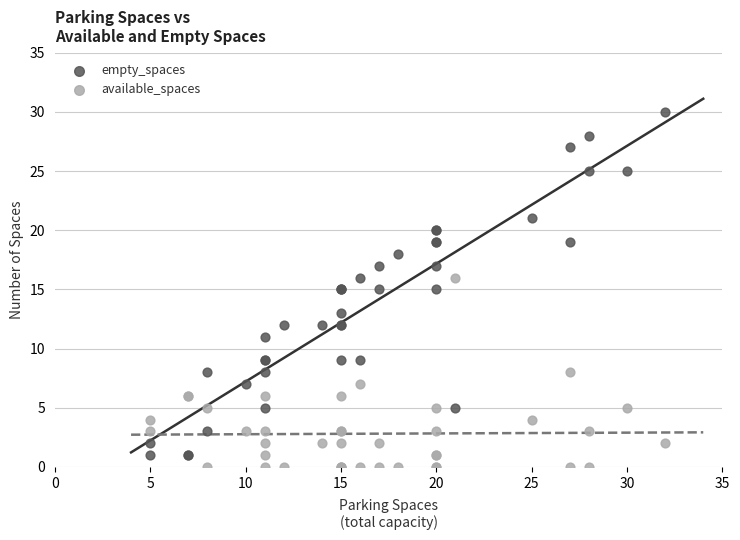

Which series has the widest spread of Y values?

empty_spaces